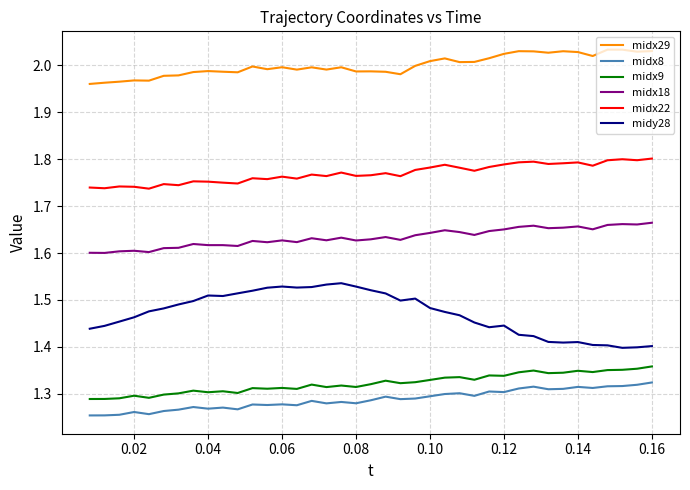

True or false: midx18 and midy28 cross at least once.

False